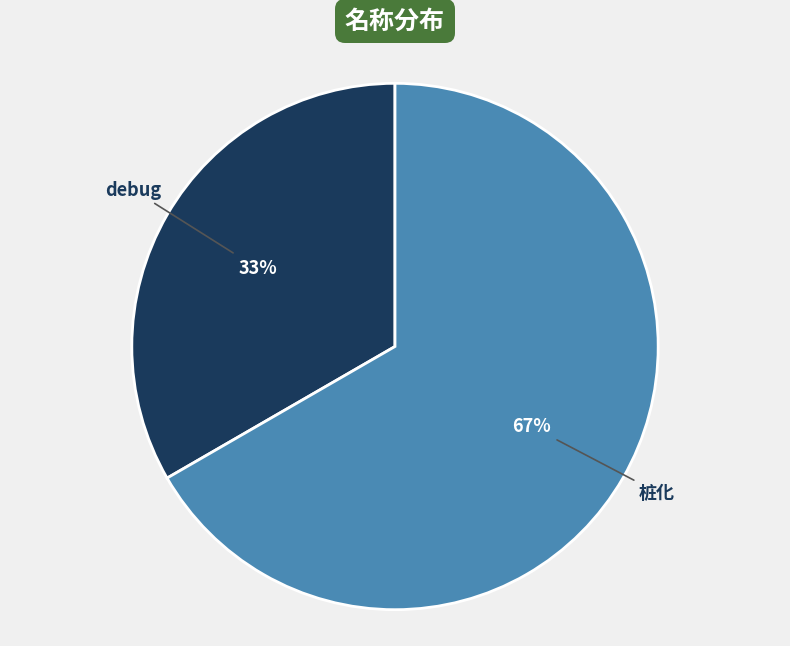

Combined, do 桩化 and debug account for over 50%?

Yes